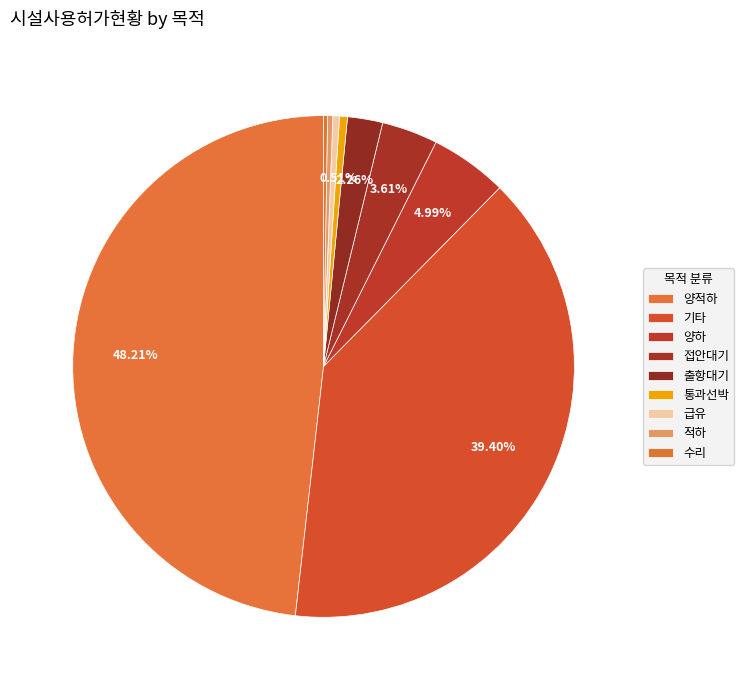

What is the change in value from 양적하 to 적하?

-3953